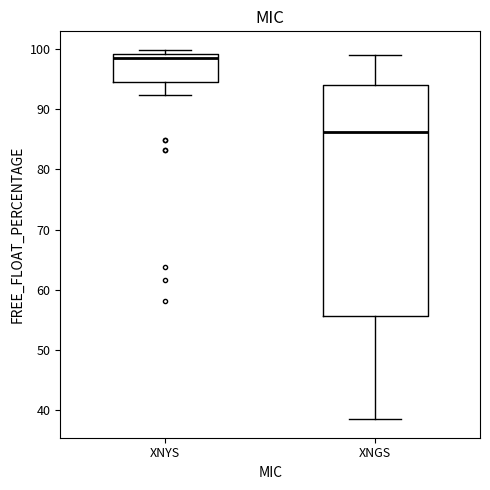

Where does the lower whisker of the box for XNGS end on the y-axis? The values are not printed on the chart, so give them approximately, as read against the axis.

38